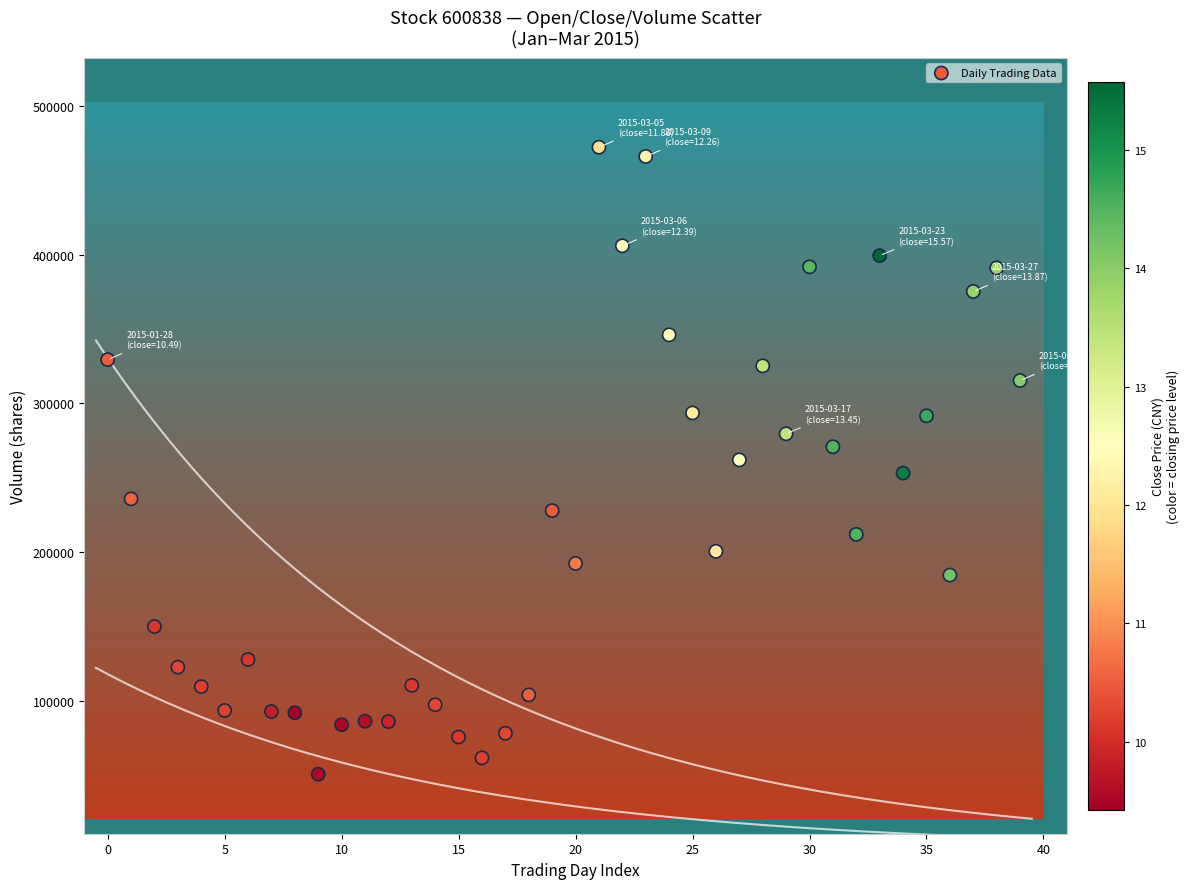

What is the range of Y values (max minus min)?

421415.0